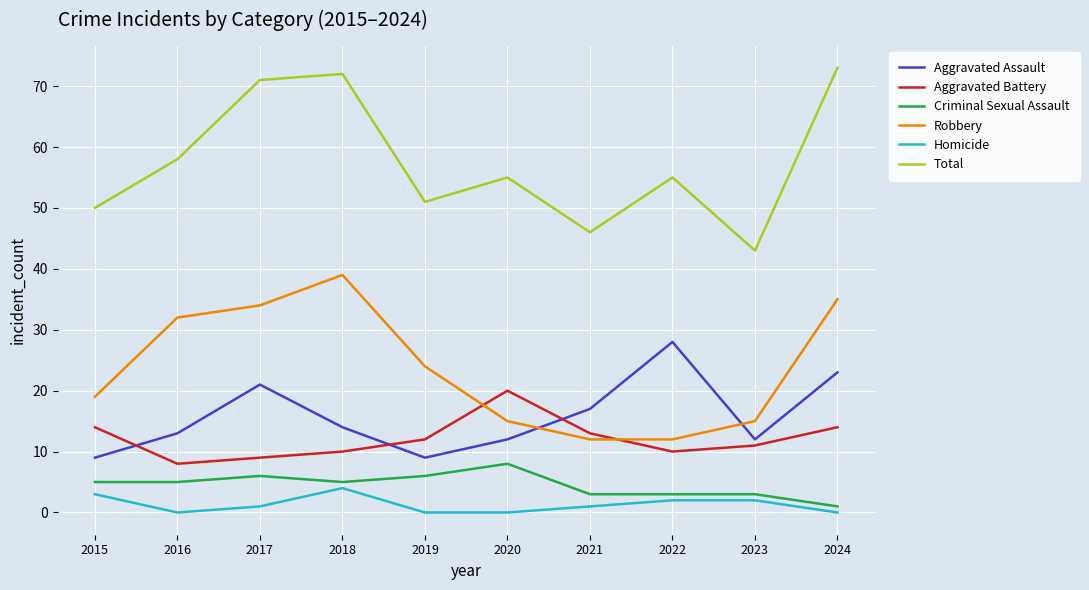

What is the greatest value displayed?

73